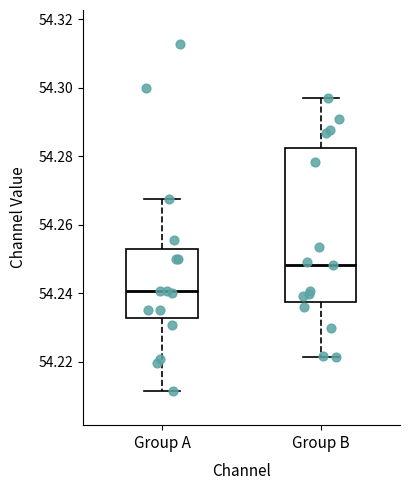

Which box has the lowest median line?

Group A